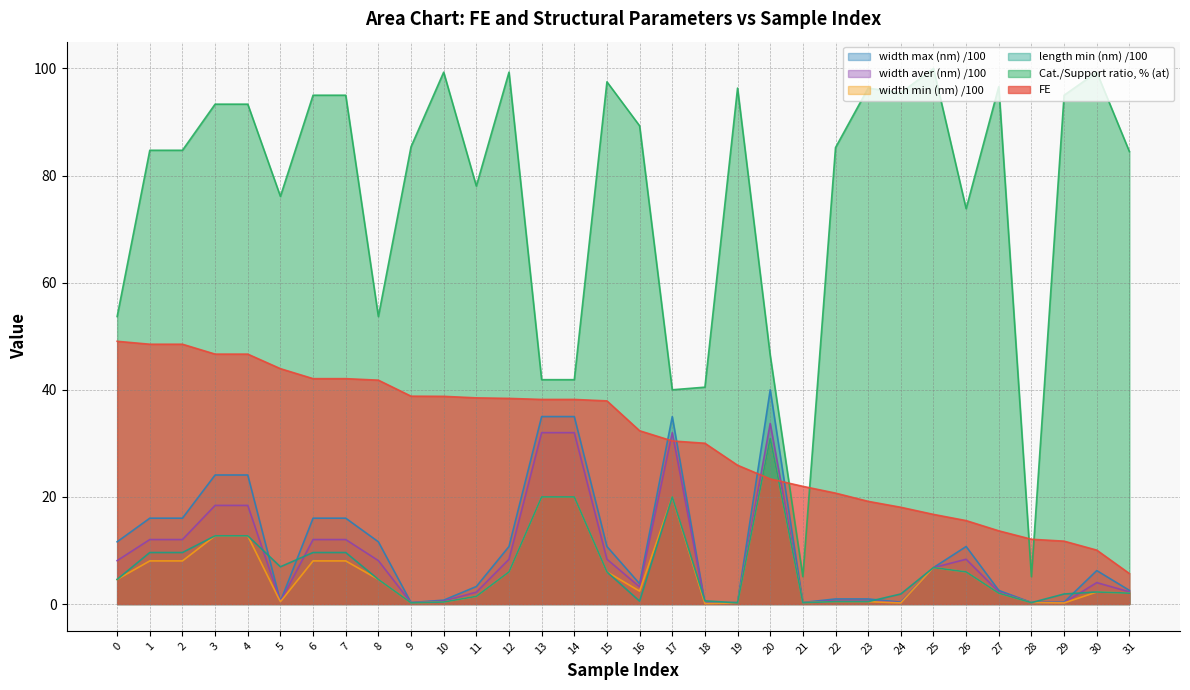

Rank the series by their maximum value, from highest to lowest.

Cat./Support ratio, % (at), FE, width max (nm), width aver (nm), width min (nm), length min (nm)